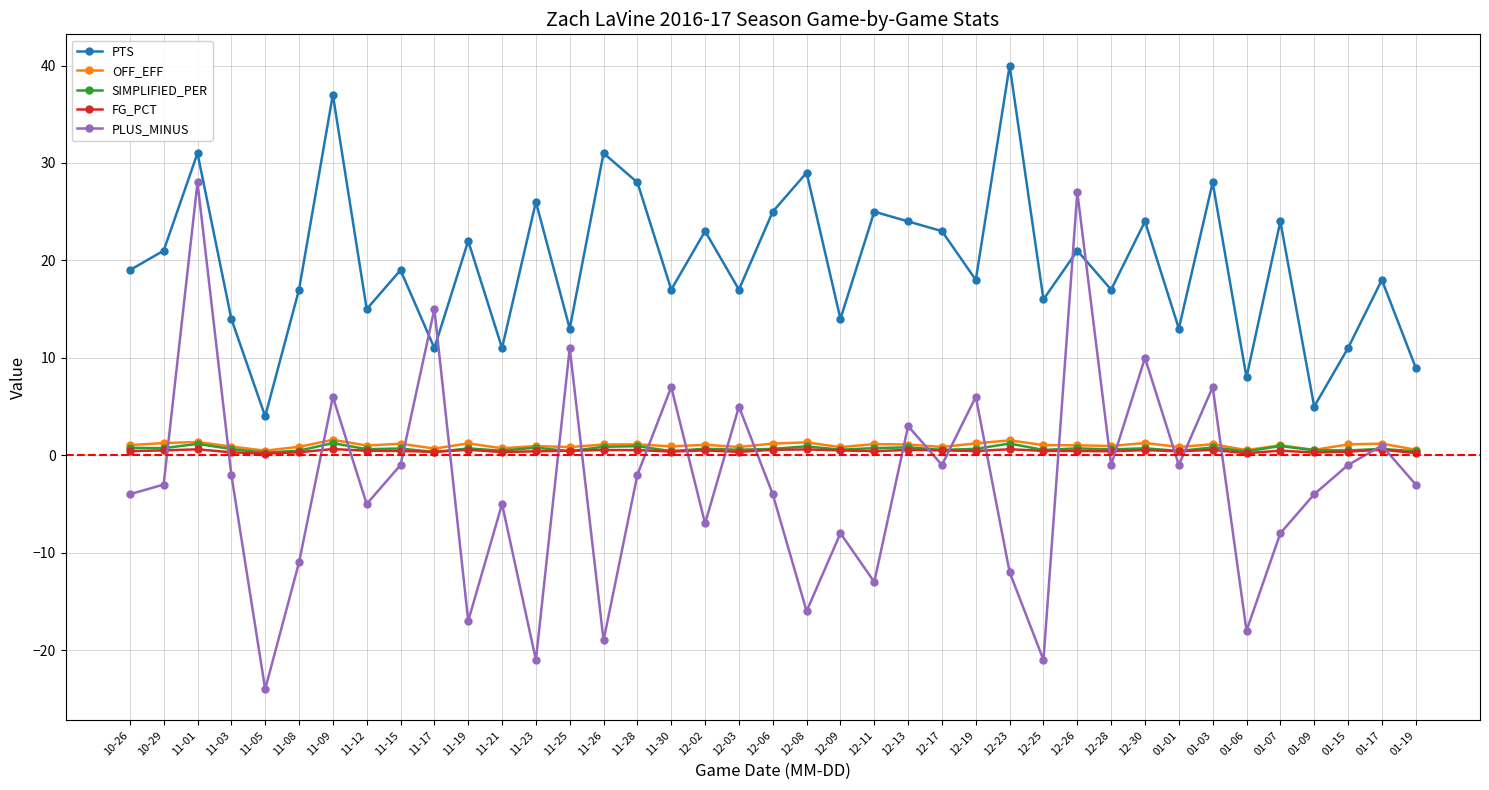

At which category is the sum across all series the highest?

11-01